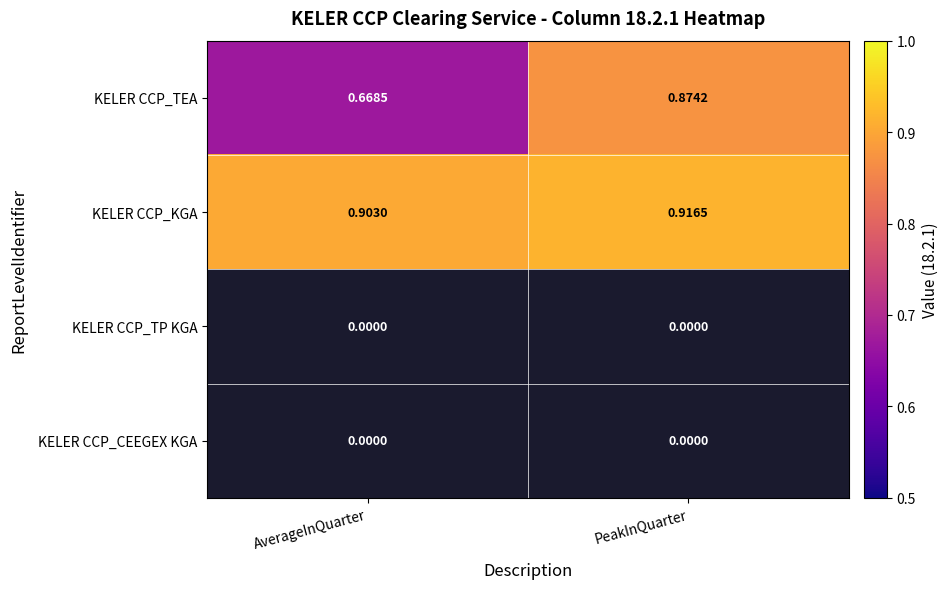

True or false: KELER CCP_TEA has a value of 0.3 at AverageInQuarter.

False